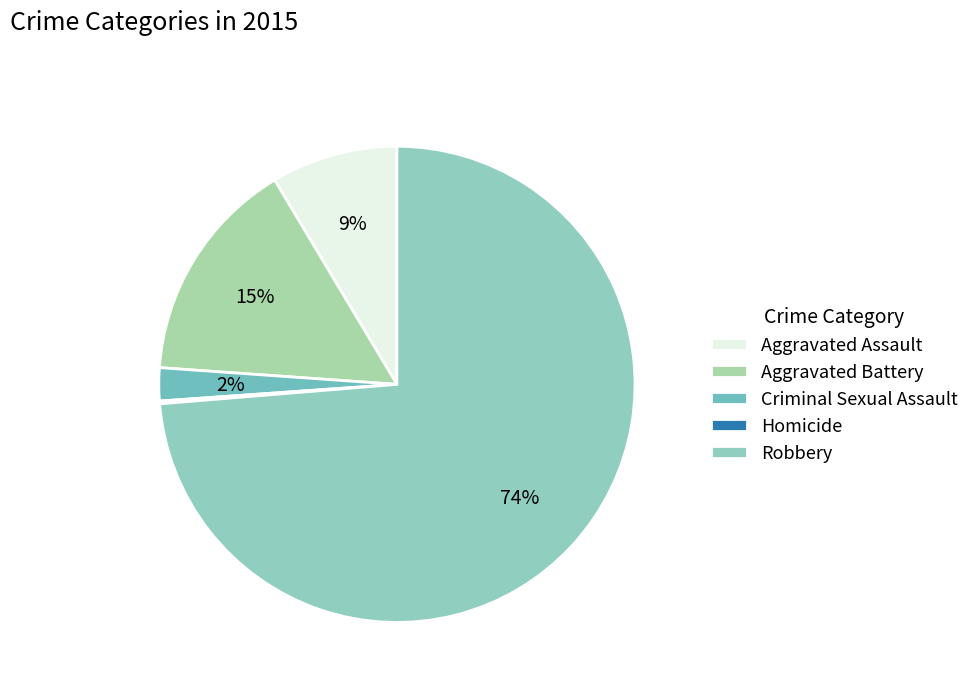

To the nearest percent, what is the difference between the largest and smallest slice percentages?

74%